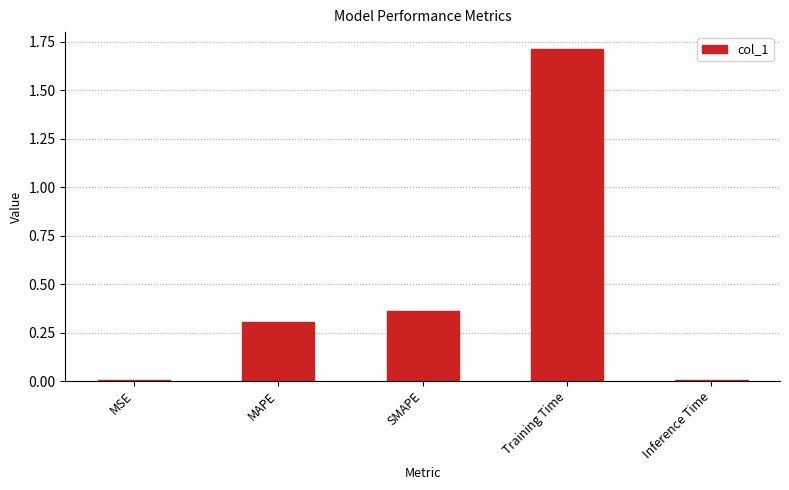

True or false: the data shows 0.9 at Training Time.

False